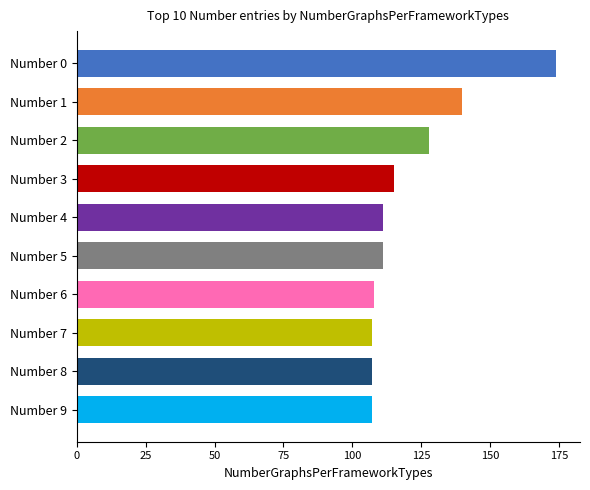

What is the value of the 1st bar from the top?

174